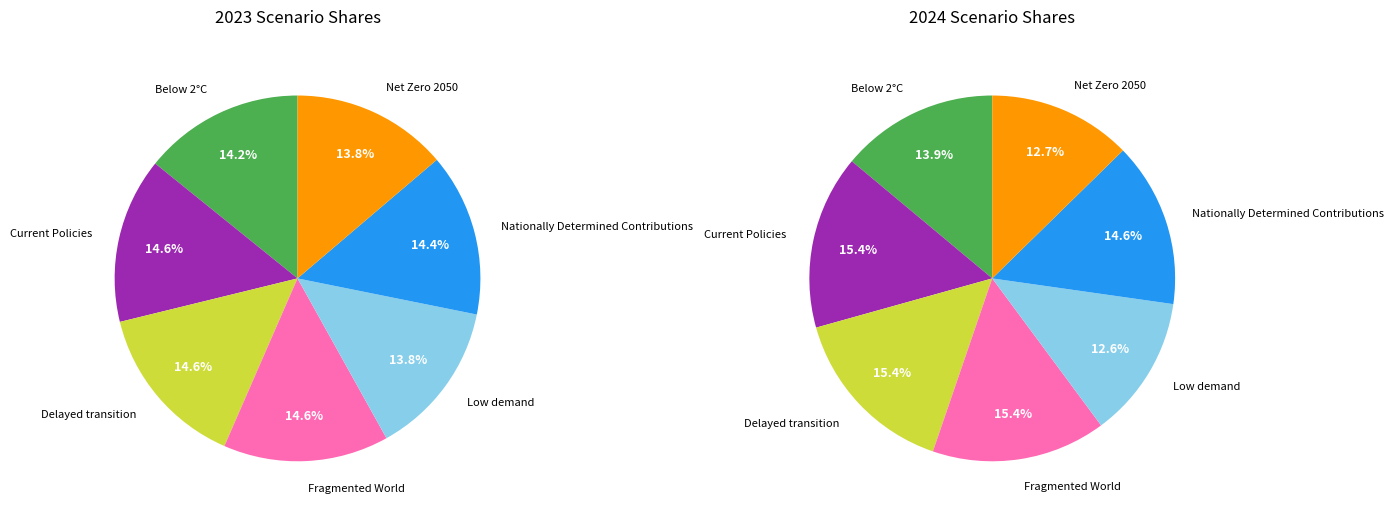

What is the largest slice in the pie chart?

Fragmented World